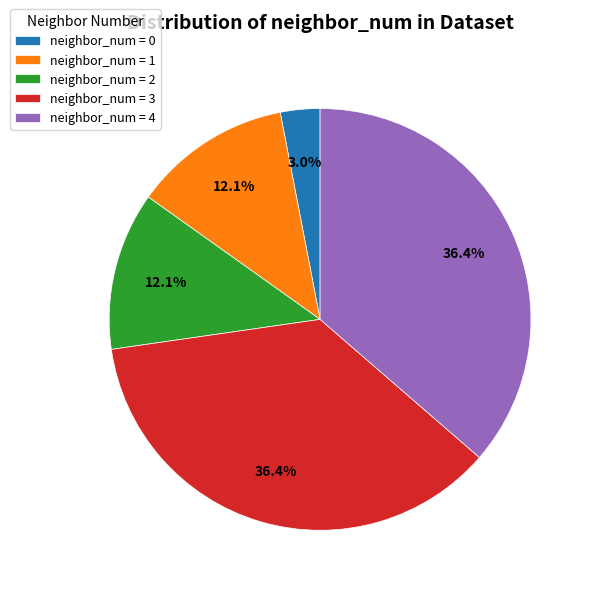

Combined, what portion of the pie is neighbor_num = 4 and neighbor_num = 1?

48.5%